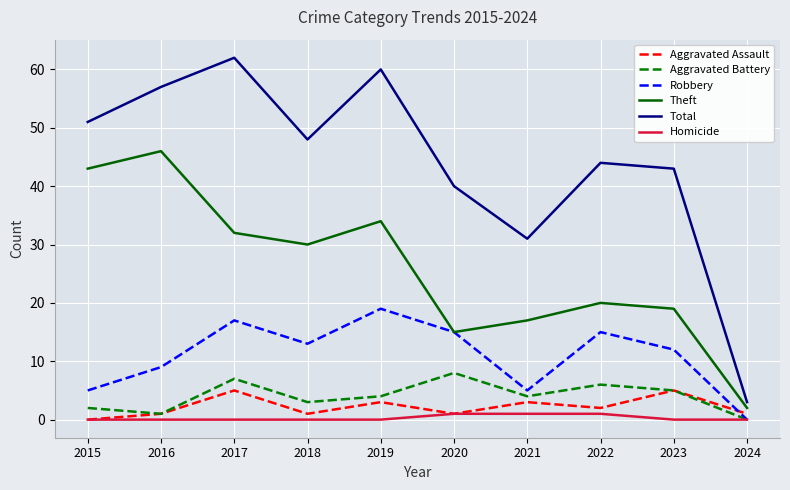

Where is the first local minimum for Aggravated Assault?

2018